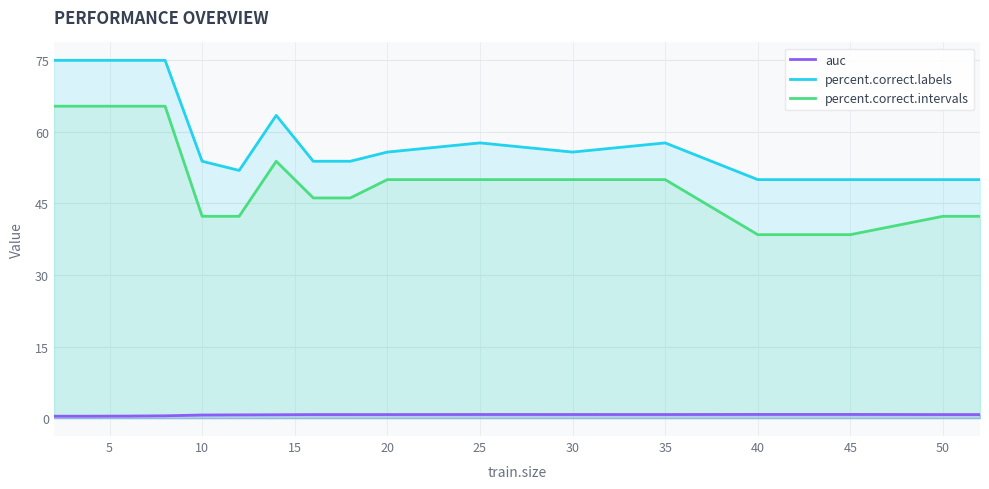

Which series has the largest total across all categories?

percent.correct.labels